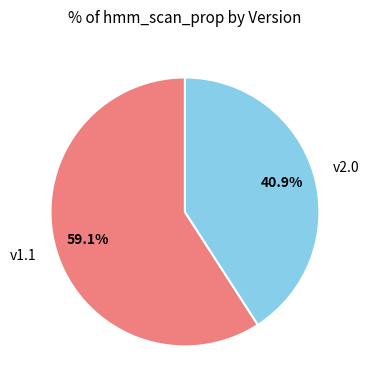

To the nearest percent, what is the difference between the largest and smallest slice percentages?

18%